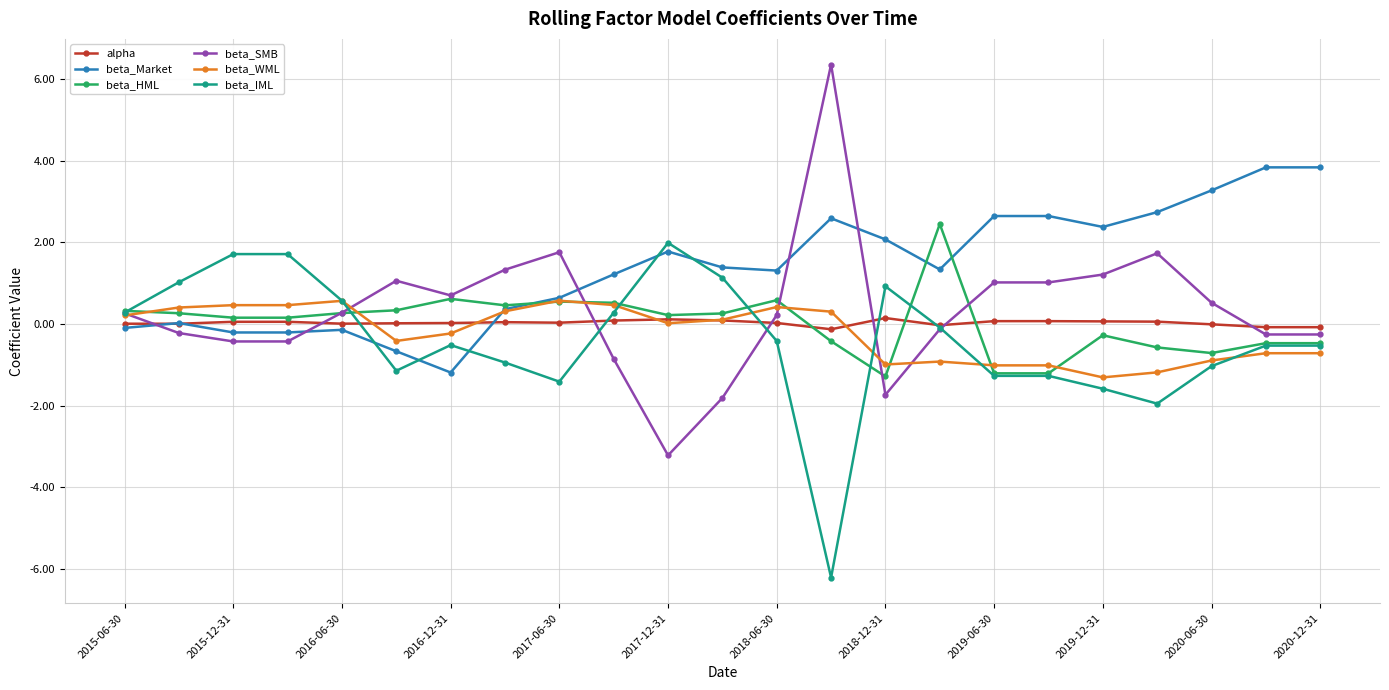

After their last crossing, which series has the higher values: beta_IML or beta_Market?

beta_Market